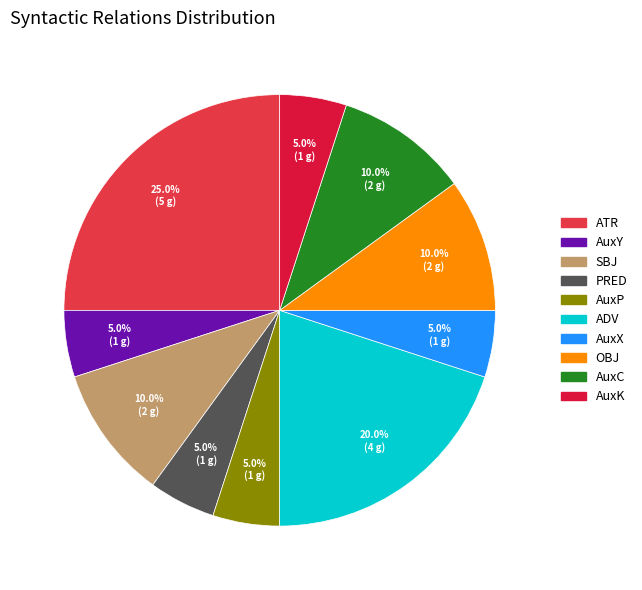

Which category has the smallest portion of the pie?

AuxY